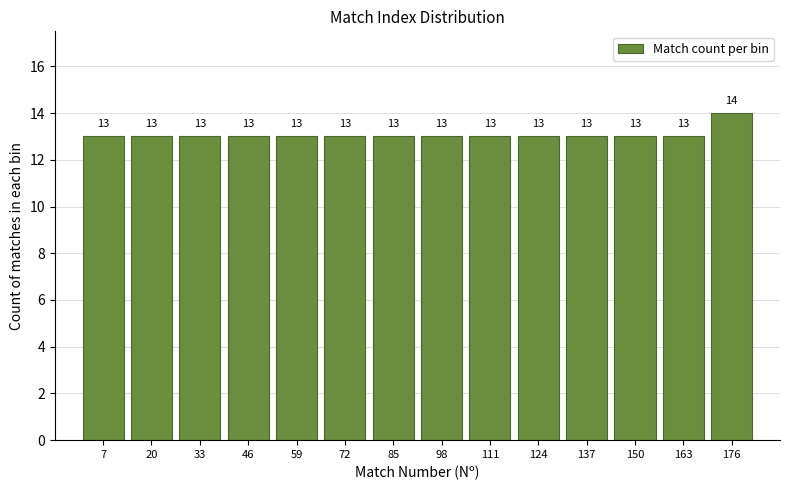

Reading left to right, list every bar in this chart as the range it spans on the x-axis followed by its height. The bar edges are not printed on the chart, so give them approximately, as read against the axis.

1 to 14: 13
14 to 27: 13
27 to 40: 13
40 to 53: 13
53 to 66: 13
66 to 79: 13
79 to 92: 13
92 to 105: 13
105 to 118: 13
118 to 131: 13
131 to 144: 13
144 to 157: 13
157 to 170: 13
170 to 183: 14